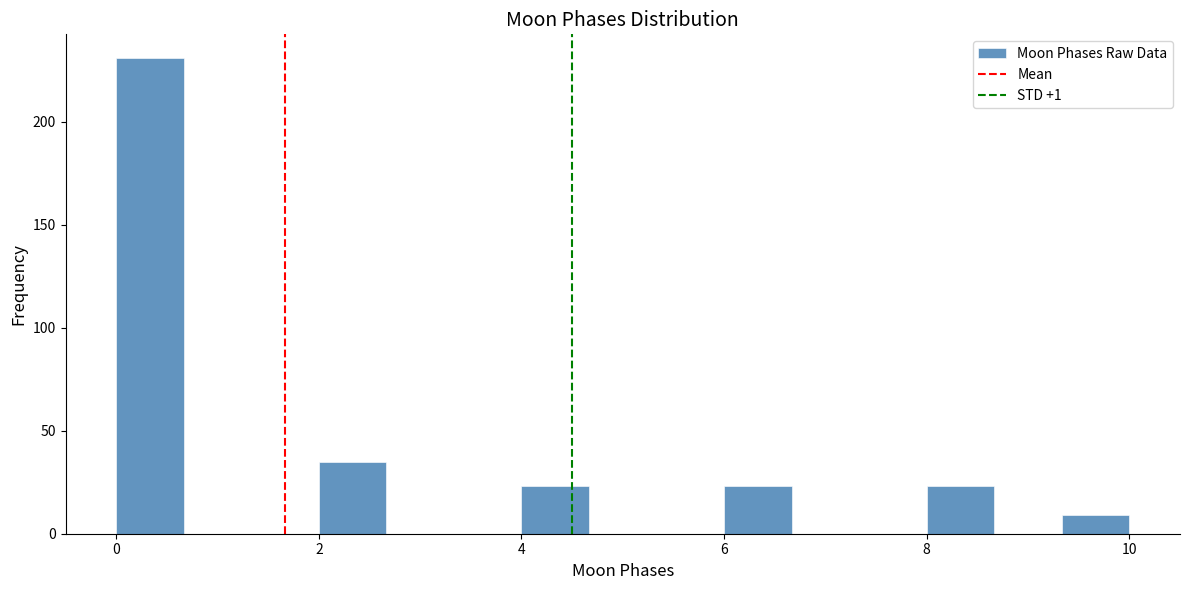

Read against the x-axis, roughly where is the centre of the tallest bar?

0.4